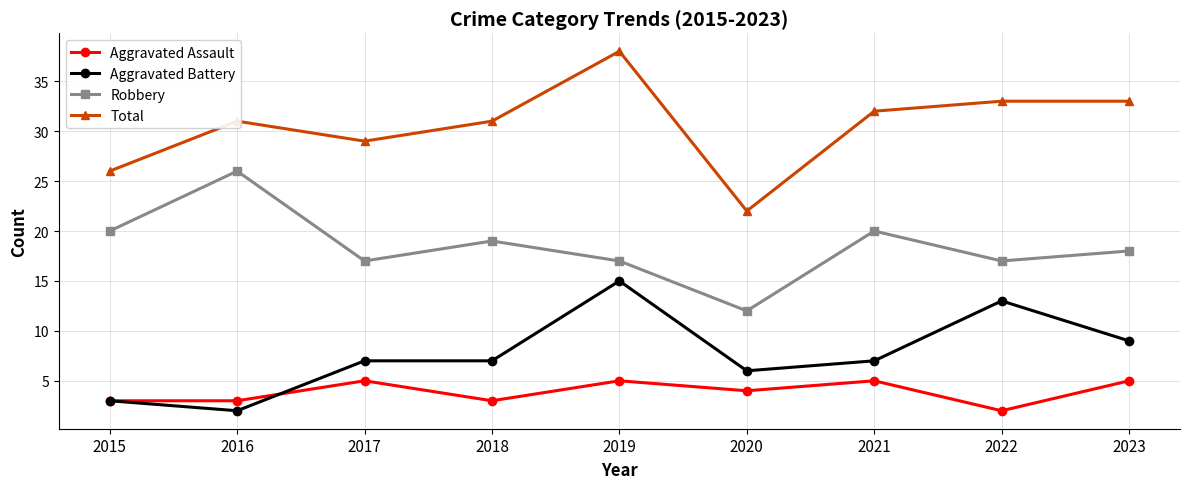

Read the Aggravated Battery value at 2015.

3